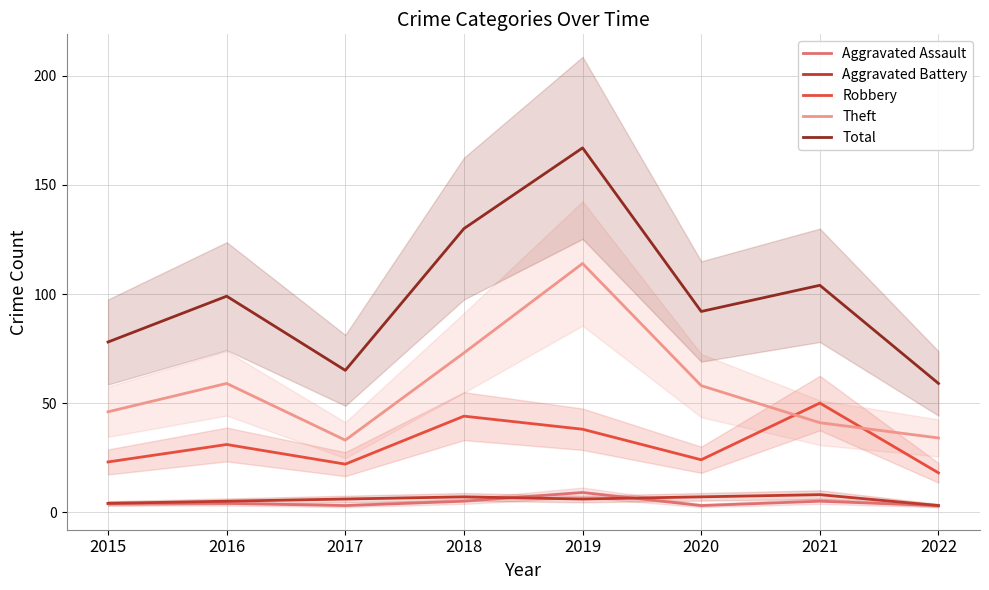

In Aggravated Assault, how many points are higher than both neighbors (excluding endpoints)?

2